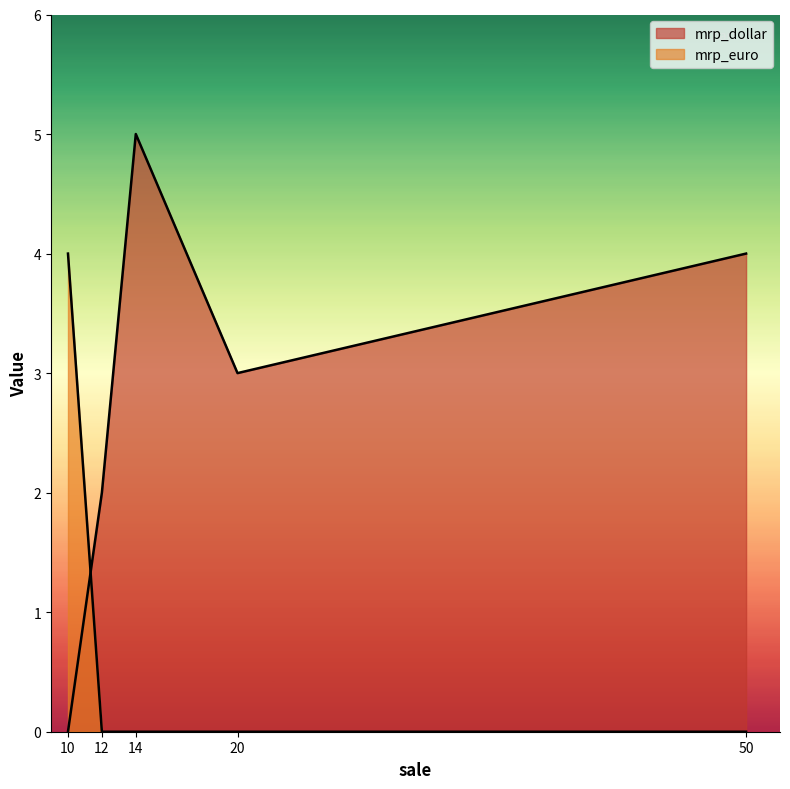

Reading right to left, what are all the values shown in this chart?

mrp_dollar: 14=5	50=4	20=3	10=0	12=2
mrp_euro: 14=0	50=0	20=0	10=4	12=0